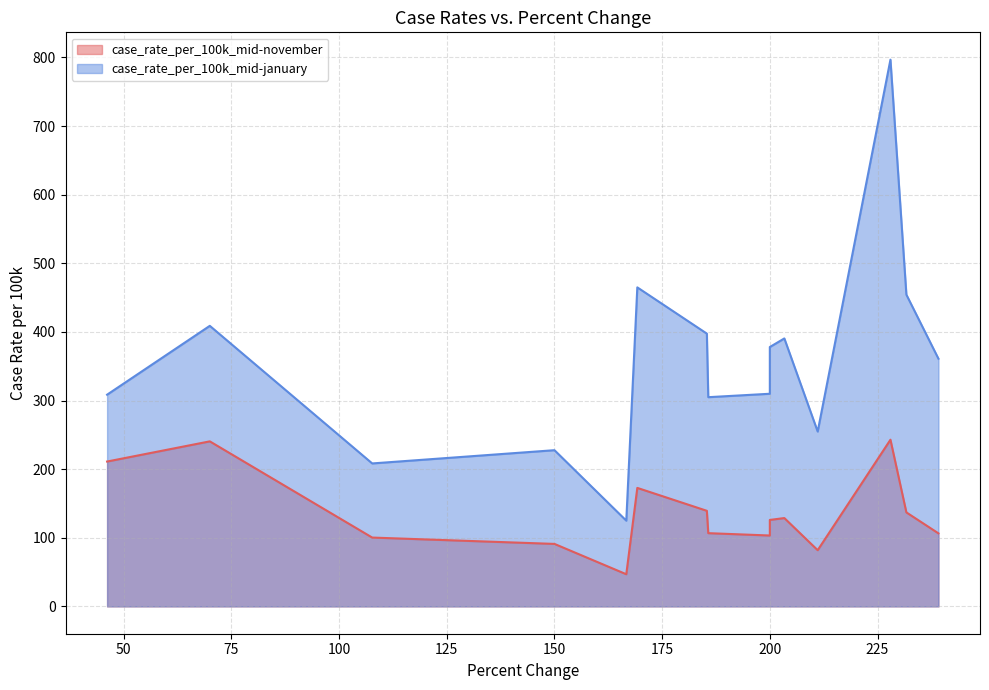

True or false: case_rate_per_100k_mid-november has more than 2 interior local peaks.

True